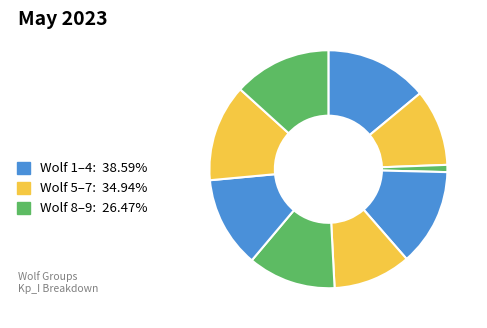

Count the number of slices in the pie.

9